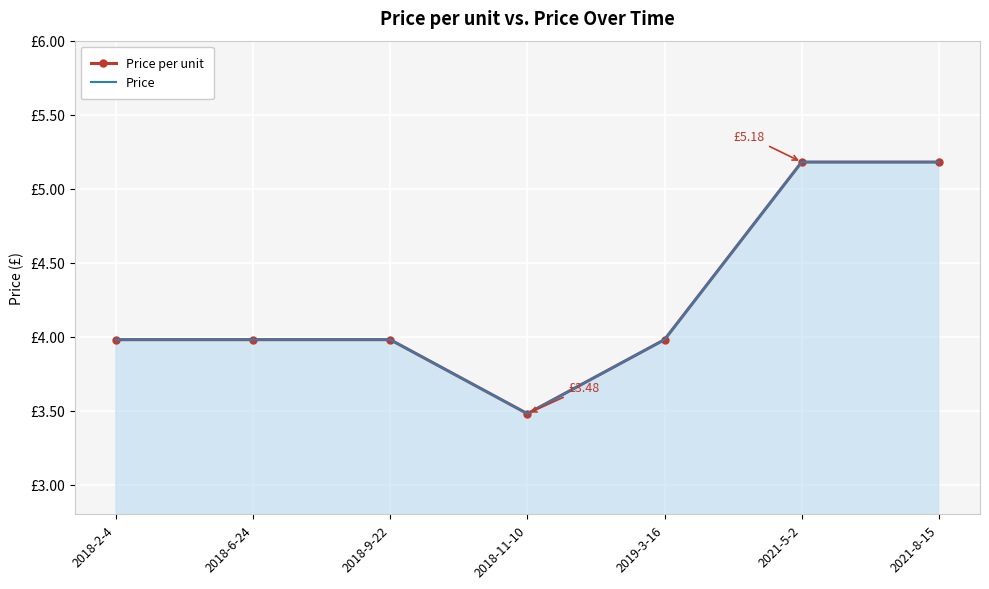

Reading right to left, list all the values displayed in this chart.

Price per unit: 5.2	5.2	4.0	3.5	4.0	4.0	4.0
Price: 5.2	5.2	4.0	3.5	4.0	4.0	4.0